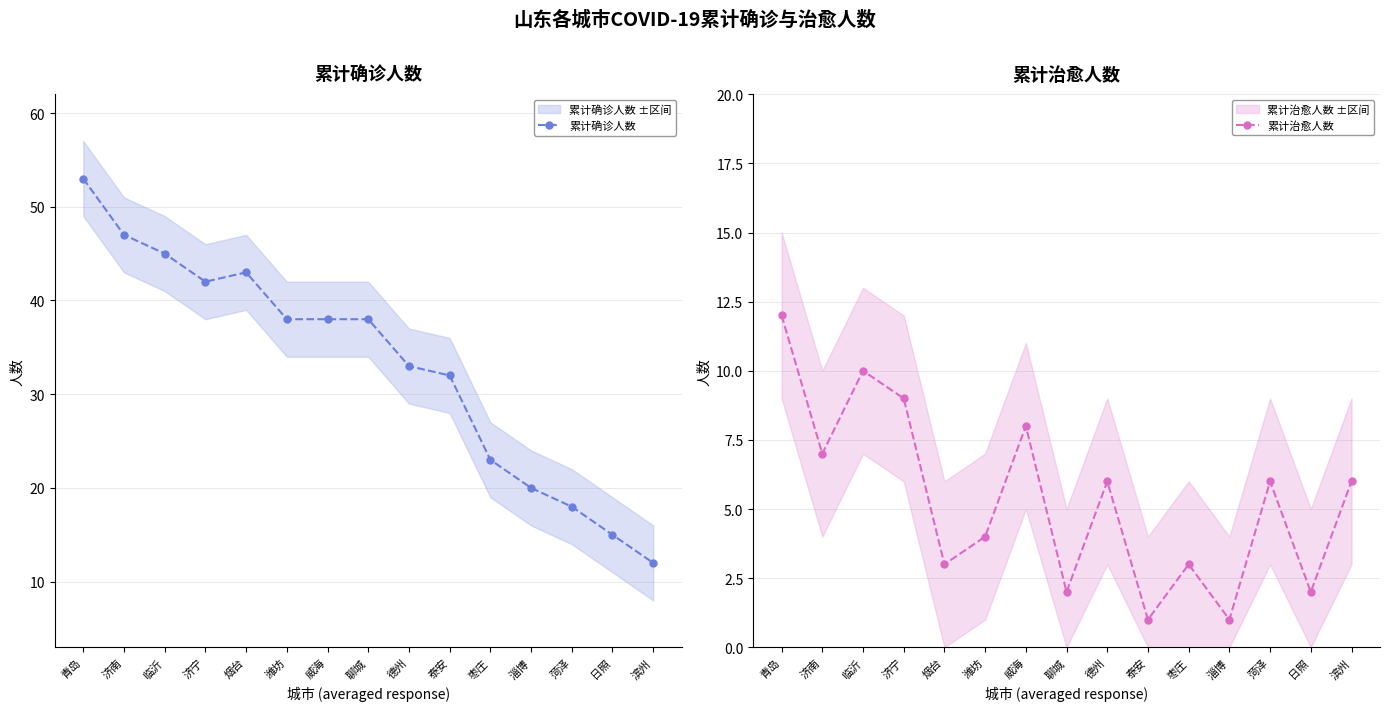

How many interior local peaks does the 累计治愈人数 series have?

5